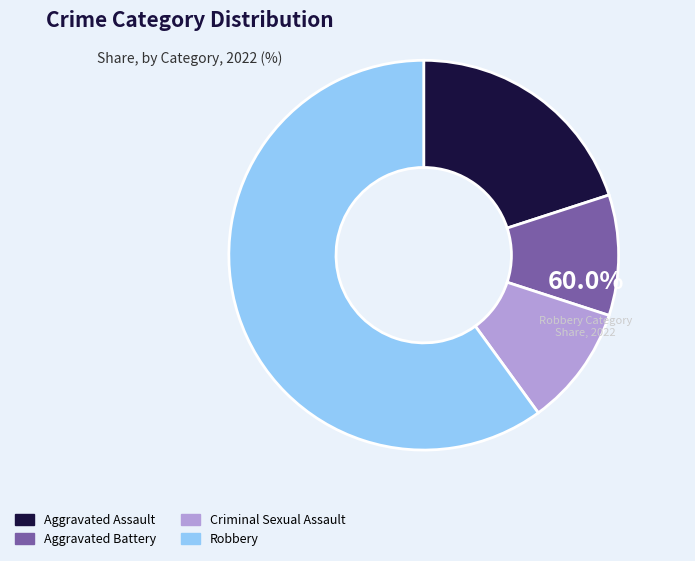

Which slice is the largest?

Robbery